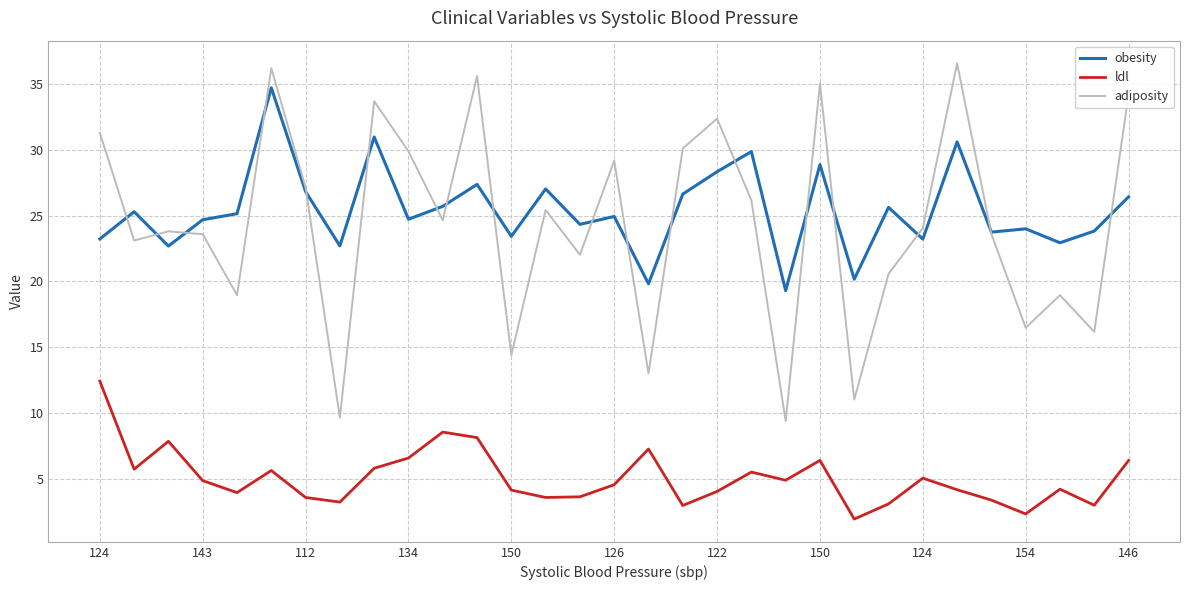

What is the highest value of the obesity series?

34.7